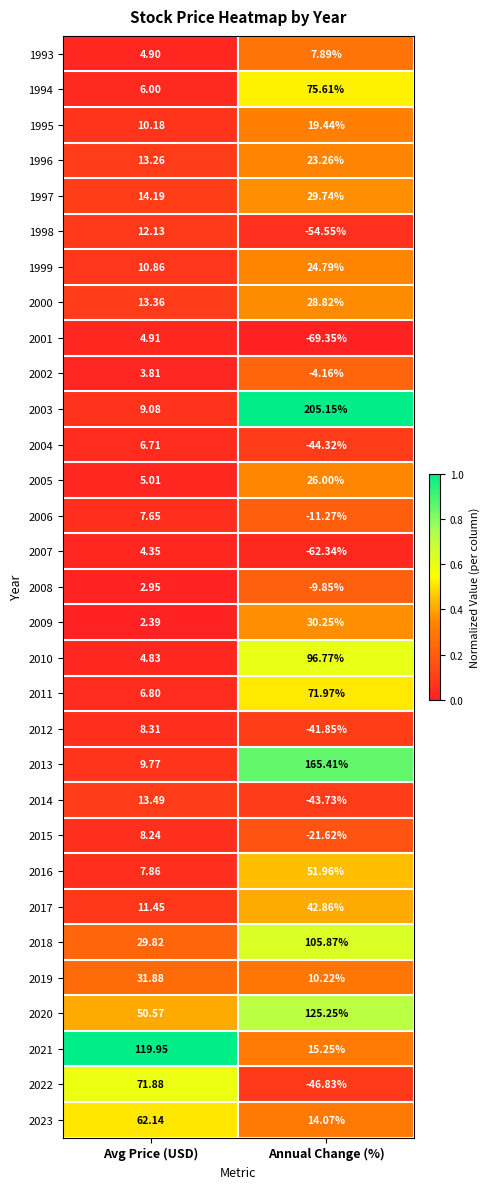

At which label does 1994 reach its peak?

Annual Change (%)